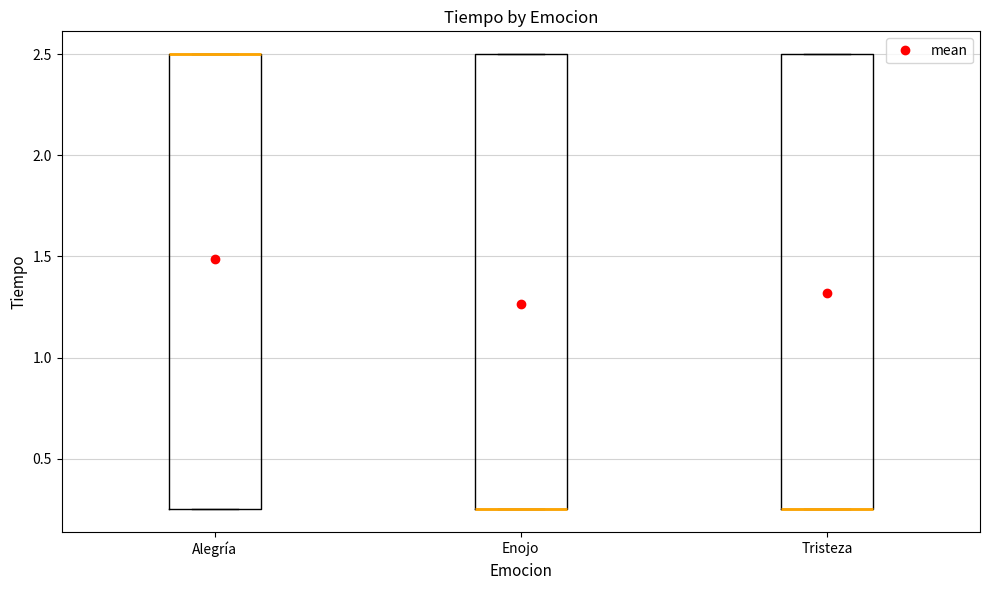

Reading left to right, transcribe this box plot: for each box, give where its median line is, the range the box spans, and where its two whiskers end, as read against the y-axis. The values are not printed on the chart, so give them approximately, as read against the axis.

Alegría: median 2.50 (drawn on the box's upper edge), box 0.25 to 2.50, whiskers 0.25 to 2.50
Enojo: median 0.25 (drawn on the box's lower edge), box 0.25 to 2.50, whiskers 0.25 to 2.50
Tristeza: median 0.25 (drawn on the box's lower edge), box 0.25 to 2.50, whiskers 0.25 to 2.50